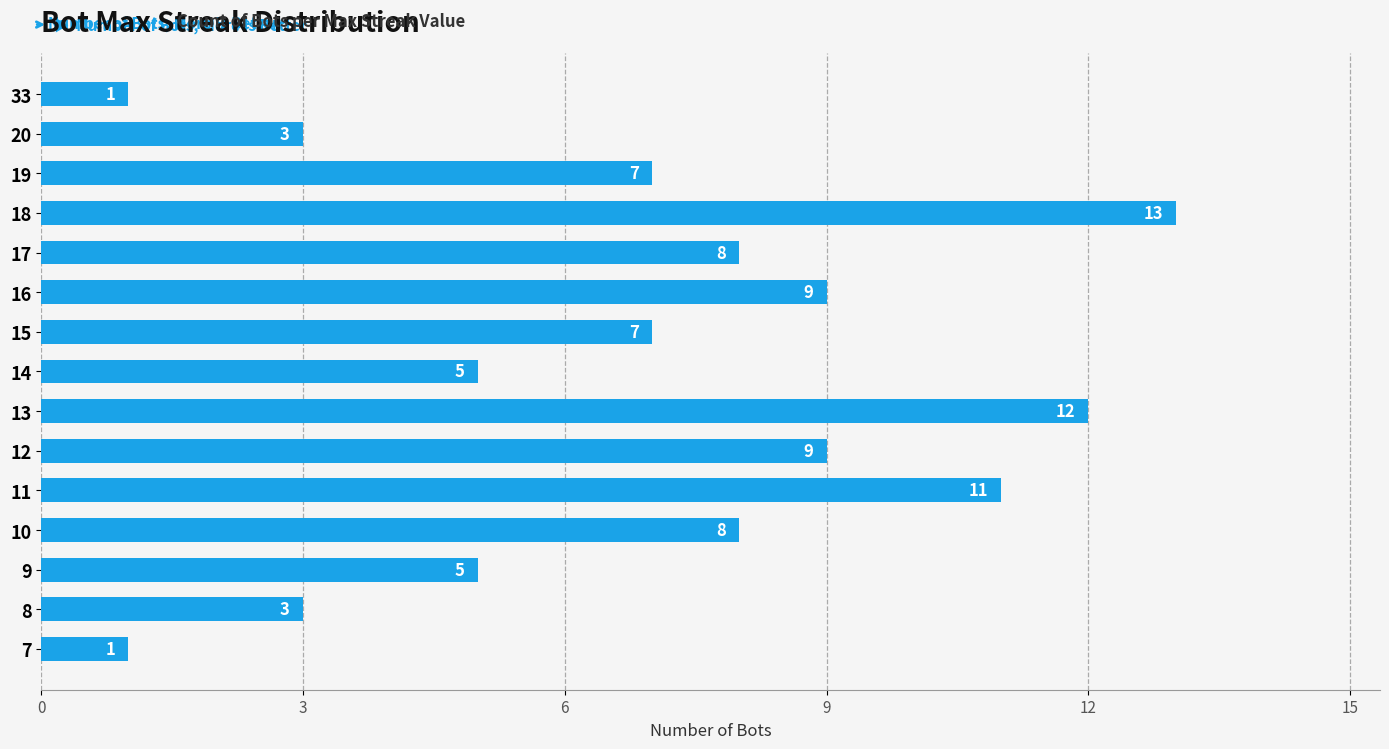

True or false: the data shows 1 at 33.

True